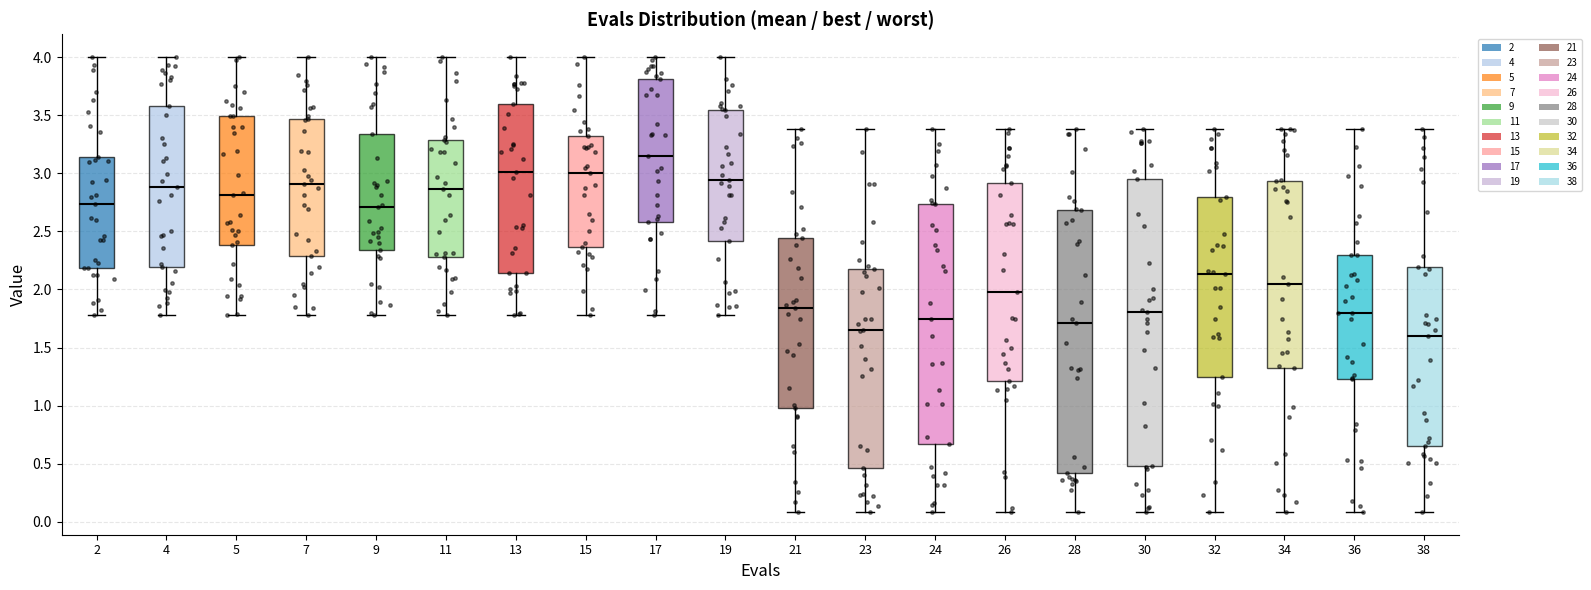

Where is the lower edge of the box at x = 28 on the y-axis? The values are not printed on the chart, so give them approximately, as read against the axis.

0.40